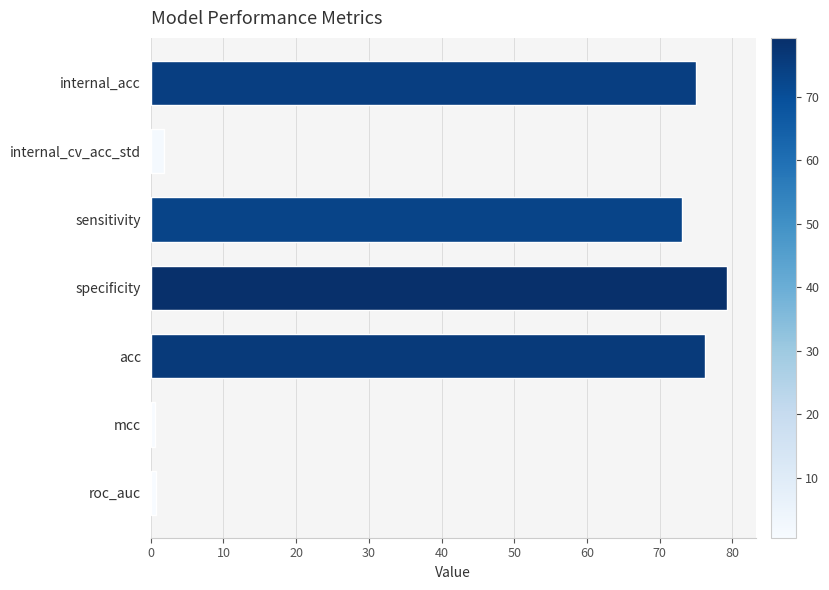

The chart shows a value of 27.6 at specificity. True or false?

False